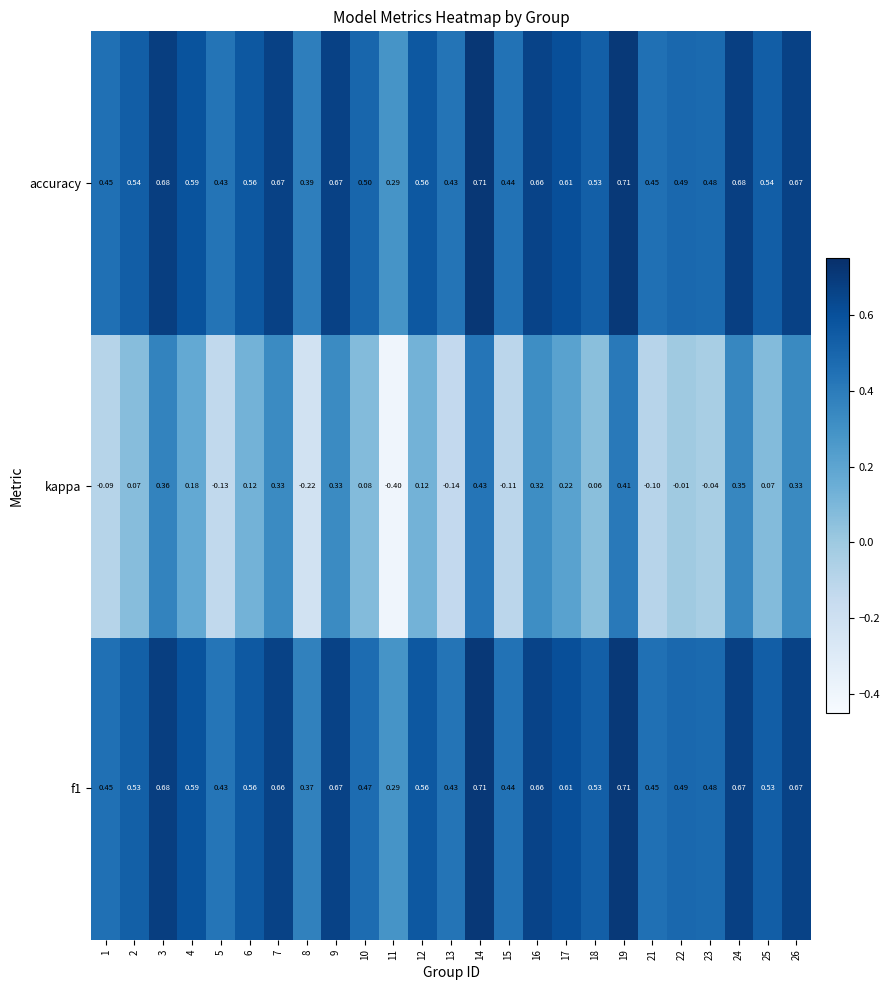

Which series changed the most between 10 and 19?

kappa